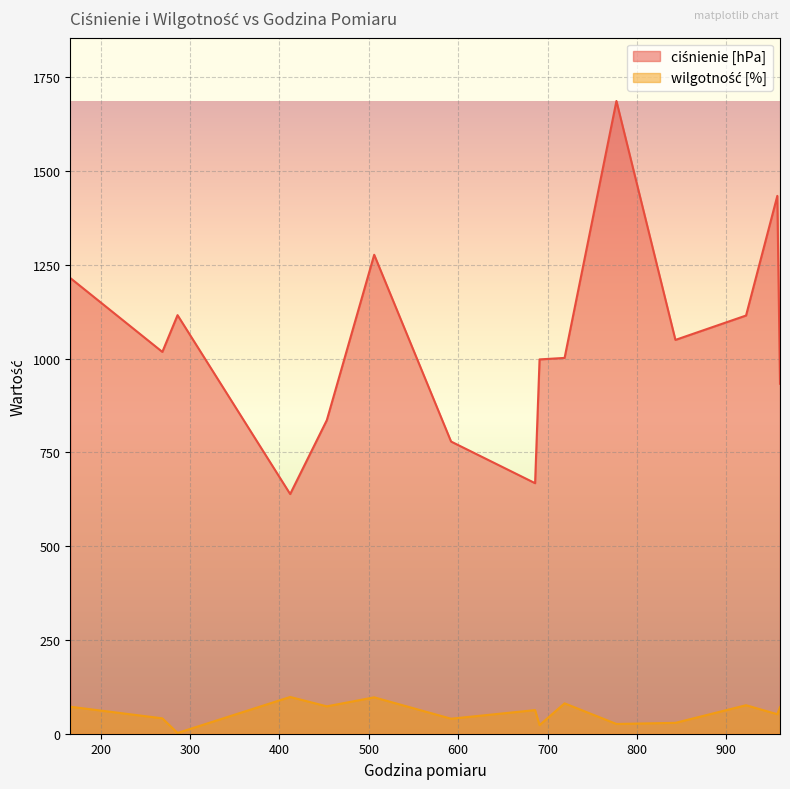

What is the spread (max minus min) of values at 412?

541